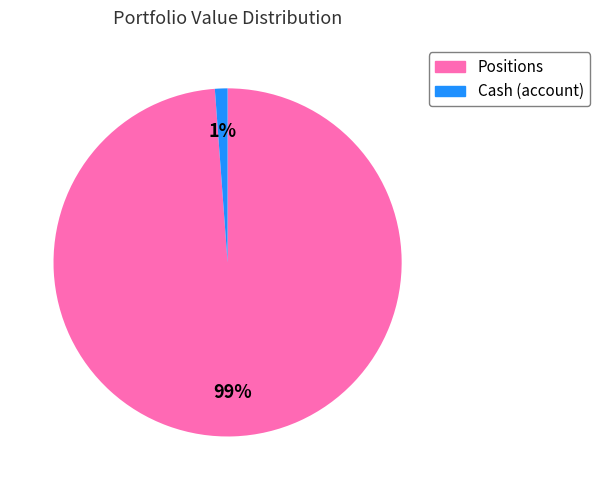

Is there any slice that represents more than half of the pie?

Yes